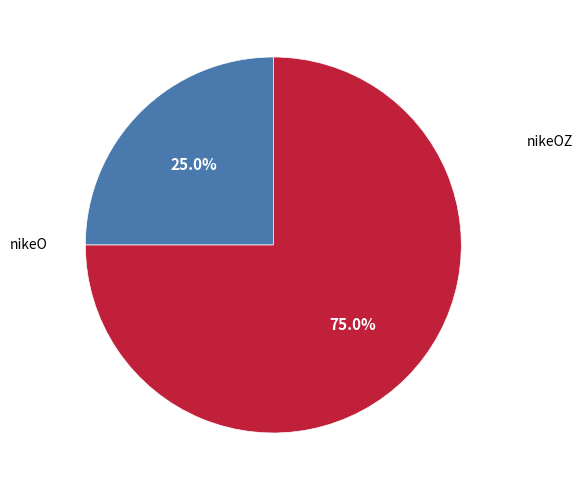

Count the number of slices in the pie.

2